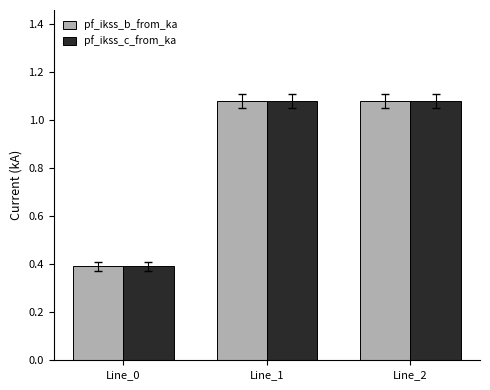

How many bars are there in each group?

2